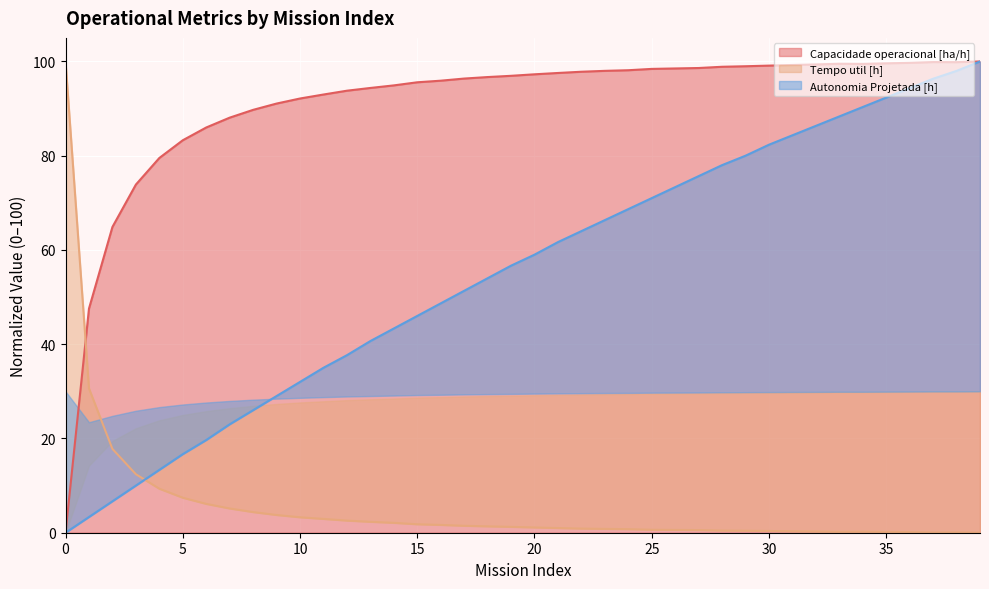

What is the value of the Tempo util [h] point at the 30th from the left?

0.4